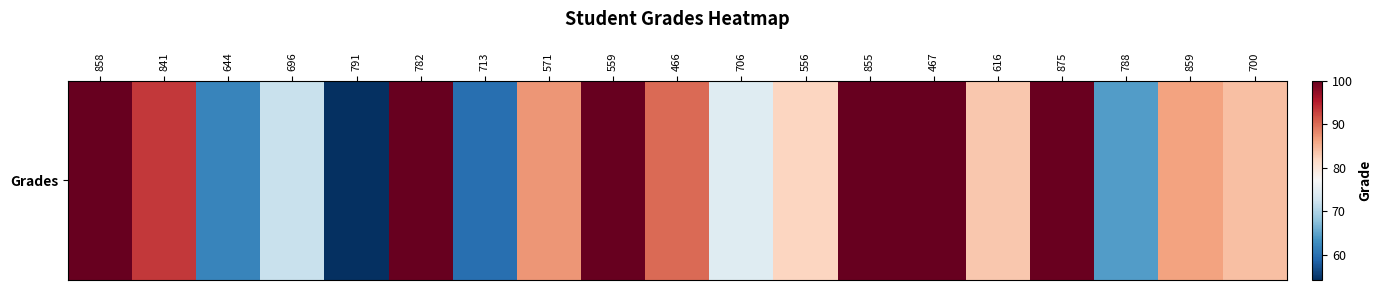

Reading left to right, list all the values displayed in this chart.

858=100.0	841=93.3	644=61.9	696=72.0	791=54.1	782=100.0	713=59.8	571=87.2	559=100.0	466=90.0	706=74.3	556=82.0	855=100.0	467=100.0	616=83.2	875=99.8	788=64.3	859=86.3	700=84.0